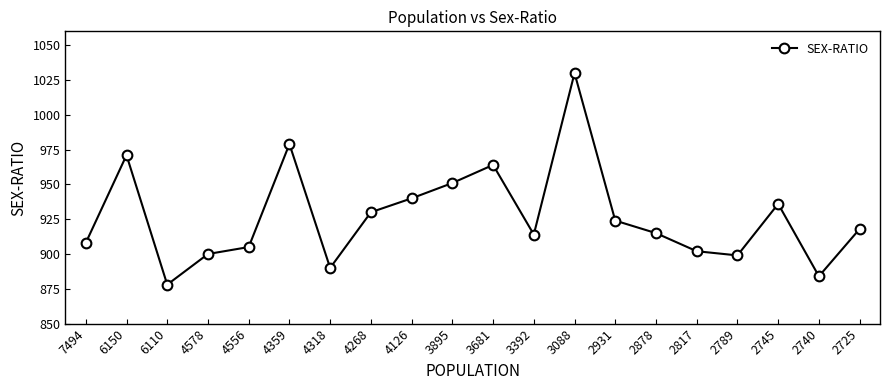

What is the greatest value displayed?

1030